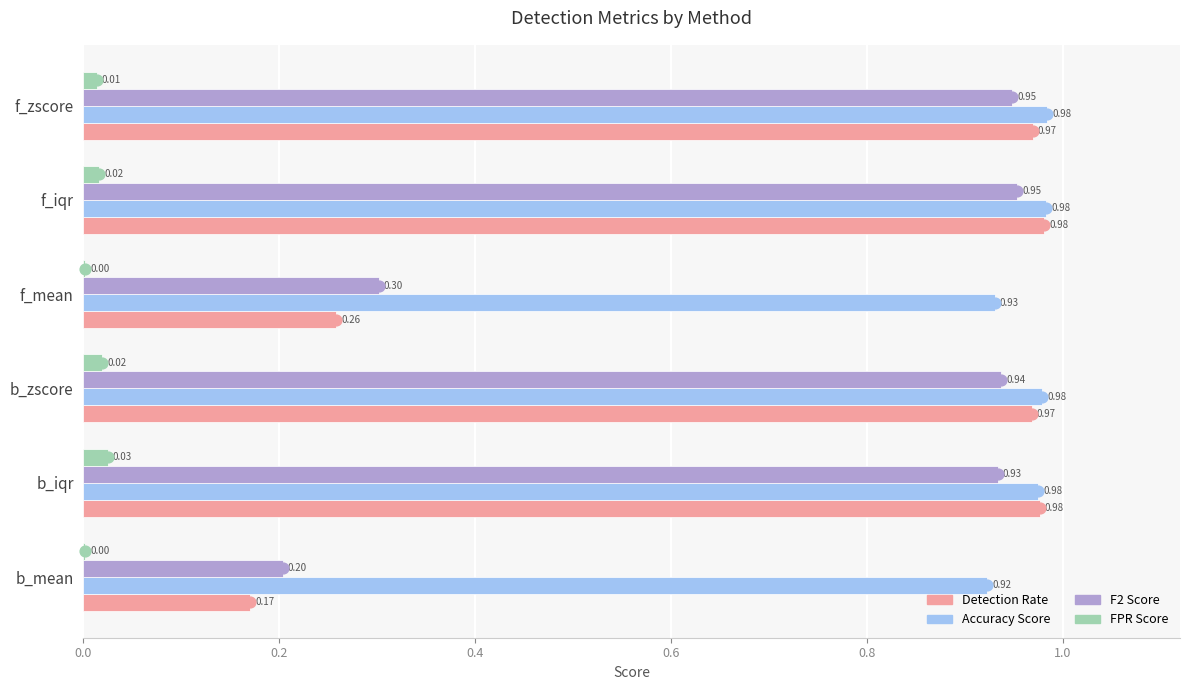

Which series reaches the minimum Y coordinate?

FPR Score